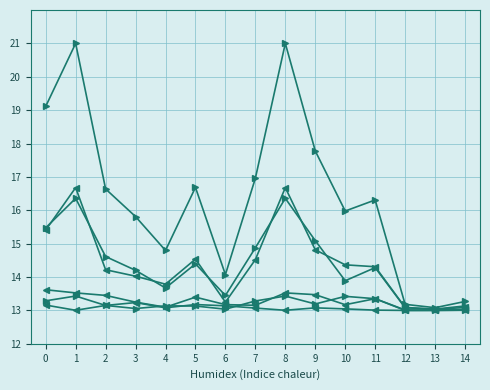

Count the number of data series in this chart.

6